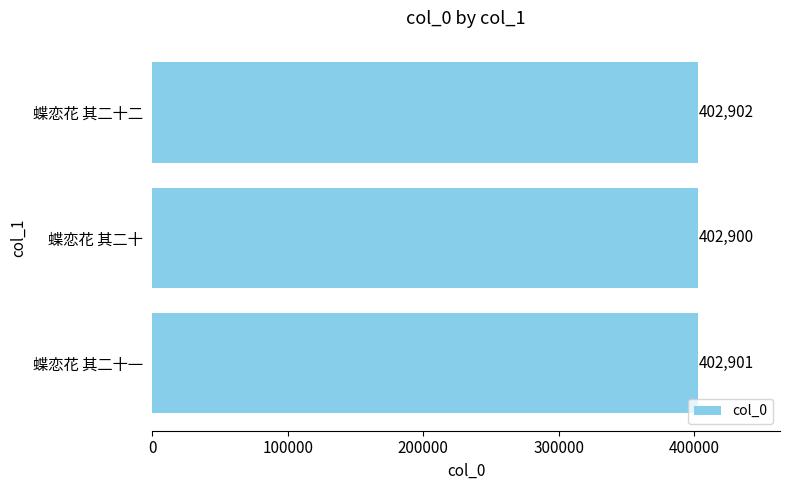

What is the change in value from 蝶恋花 其二十 to 蝶恋花 其二十一?

+1